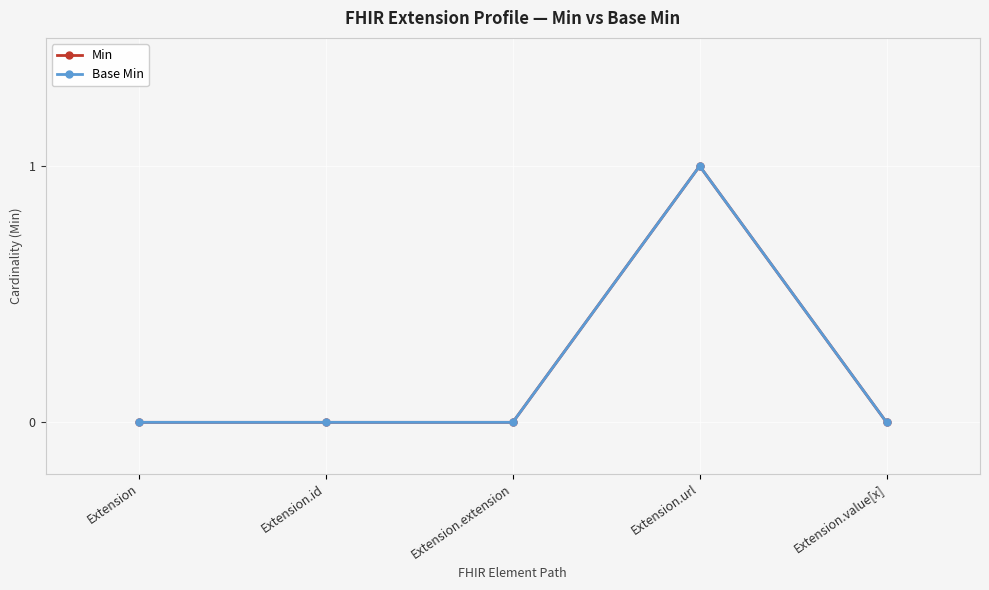

Does the chart have visible grid lines?

Yes